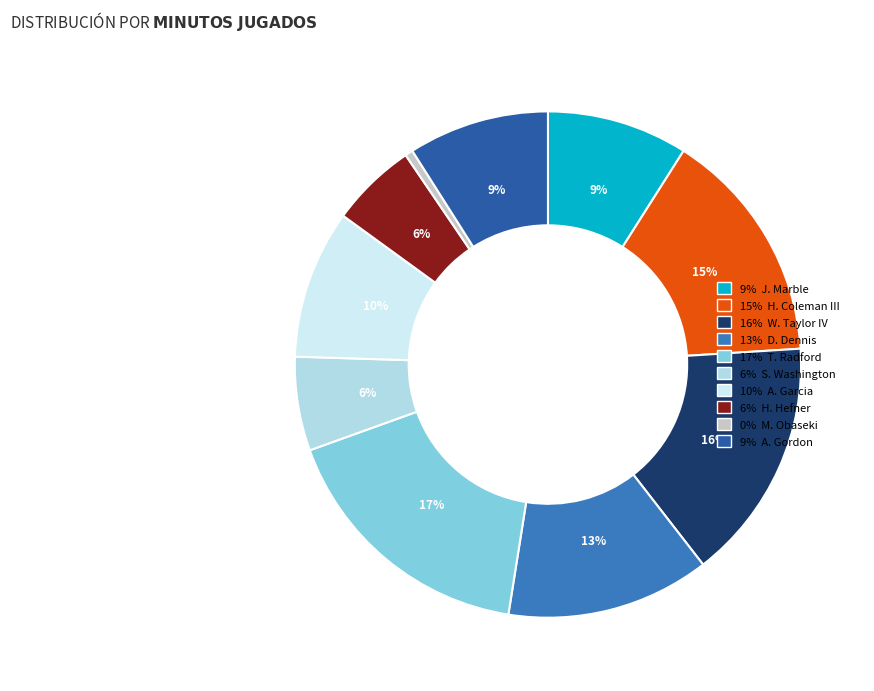

How many segments does this pie chart have?

10